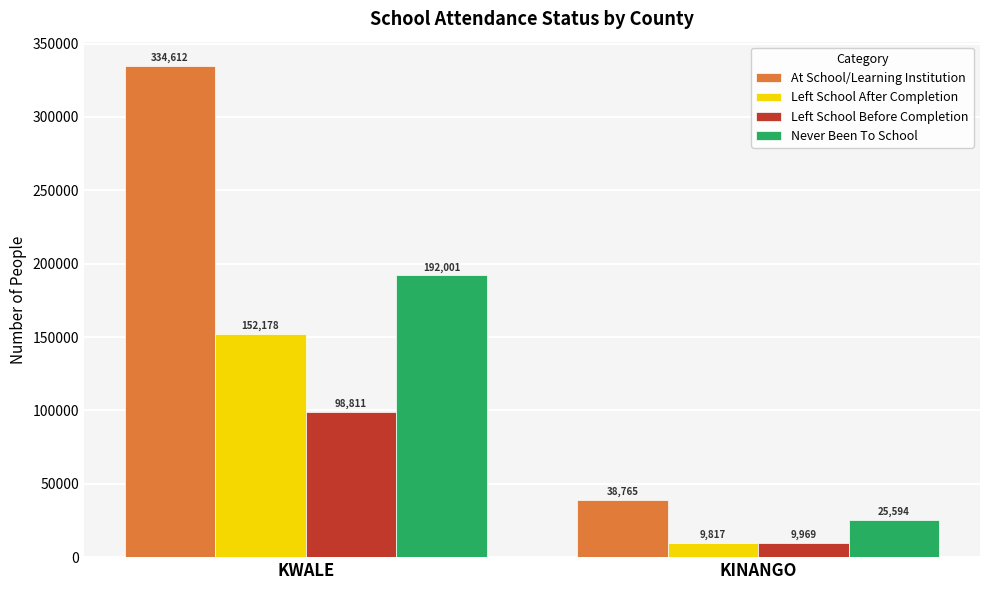

Reading left to right, list all the values displayed in this chart.

At School/Learning Institution: KWALE=334612	KINANGO=38765
Left School After Completion: KWALE=152178	KINANGO=9817
Left School Before Completion: KWALE=98811	KINANGO=9969
Never Been To School: KWALE=192001	KINANGO=25594